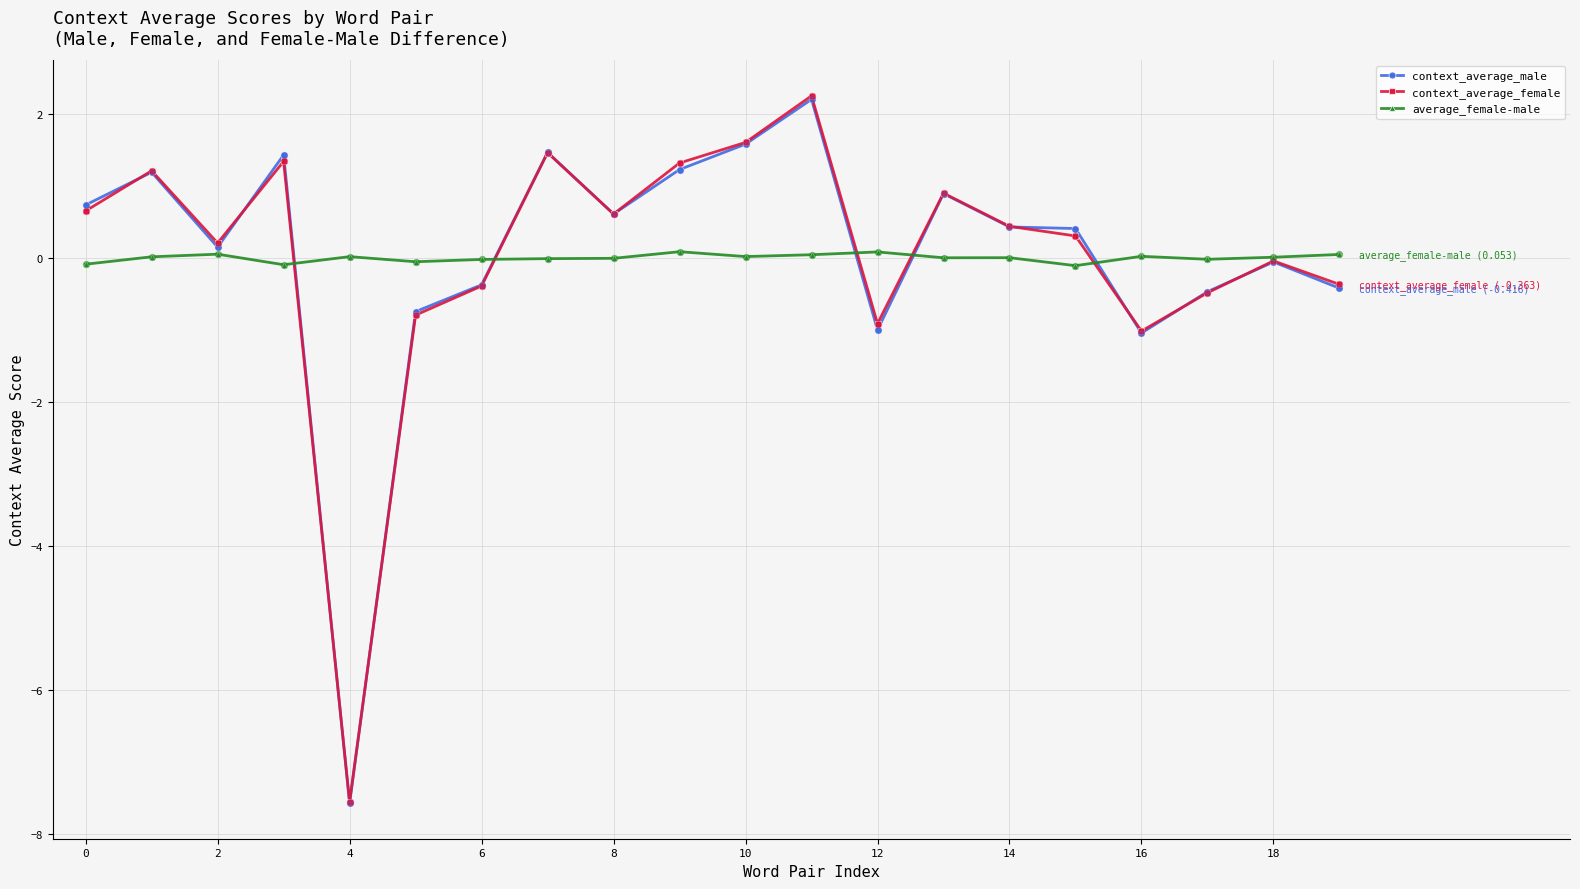

Which series has the largest range (max minus min)?

context_average_female